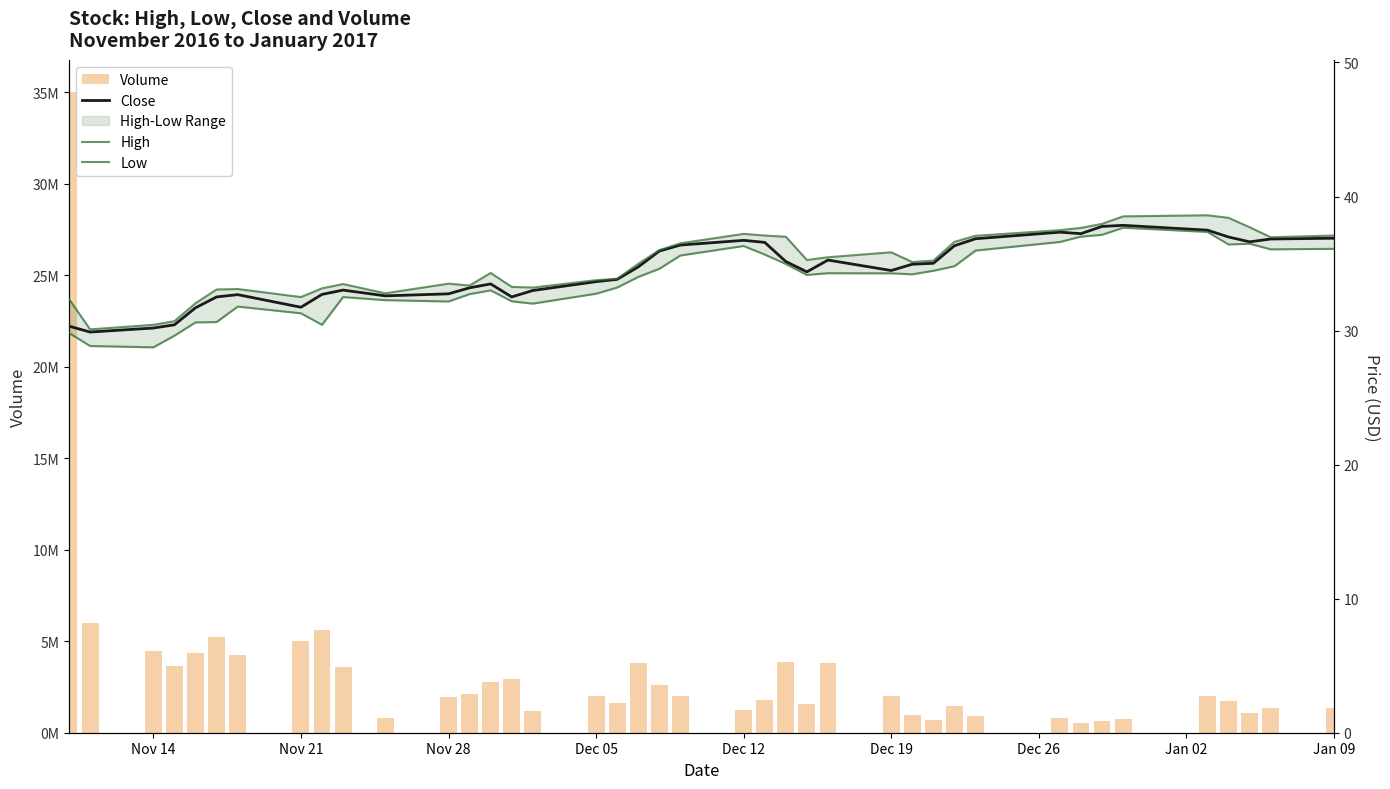

Reading left to right, what are all the values shown in this chart?

Volume: 35019100.0	6020100.0	4481900.0	3667200.0	4342300.0	5252000.0	4253400.0	5036700.0	5601700.0	3619500.0	827800.0	1928500.0	2139500.0	2764900.0	2914900.0	1213100.0	2004700.0	1622900.0	3809400.0	2603000.0	1993100.0	1258300.0	1814000.0	3886300.0	1555100.0	3784000.0	1983200.0	944900.0	703600.0	1438500.0	888300.0	822200.0	533800.0	658500.0	773000.0	2007000.0	1712300.0	1099600.0	1368000.0	1333800.0
Close: 30.3	29.9	30.2	30.4	31.7	32.5	32.7	31.7	32.7	33.0	32.6	32.7	33.2	33.5	32.5	33.0	33.7	33.8	34.8	35.9	36.4	36.7	36.6	35.2	34.4	35.3	34.5	35.0	35.0	36.3	36.8	37.3	37.2	37.8	37.8	37.5	37.0	36.6	36.8	36.9
High: 32.3	30.1	30.4	30.7	32.0	33.1	33.1	32.5	33.2	33.5	32.8	33.5	33.4	34.3	33.3	33.2	33.8	33.9	35.0	36.0	36.5	37.2	37.1	37.0	35.3	35.5	35.8	35.1	35.2	36.6	37.1	37.5	37.7	38.0	38.5	38.6	38.4	37.7	37.0	37.1
Low: 29.8	28.9	28.8	29.6	30.6	30.6	31.8	31.3	30.4	32.5	32.3	32.2	32.7	33.0	32.2	32.0	32.8	33.2	34.0	34.6	35.6	36.3	35.7	35.0	34.2	34.3	34.3	34.2	34.5	34.8	36.0	36.6	37.0	37.1	37.7	37.4	36.4	36.5	36.1	36.1